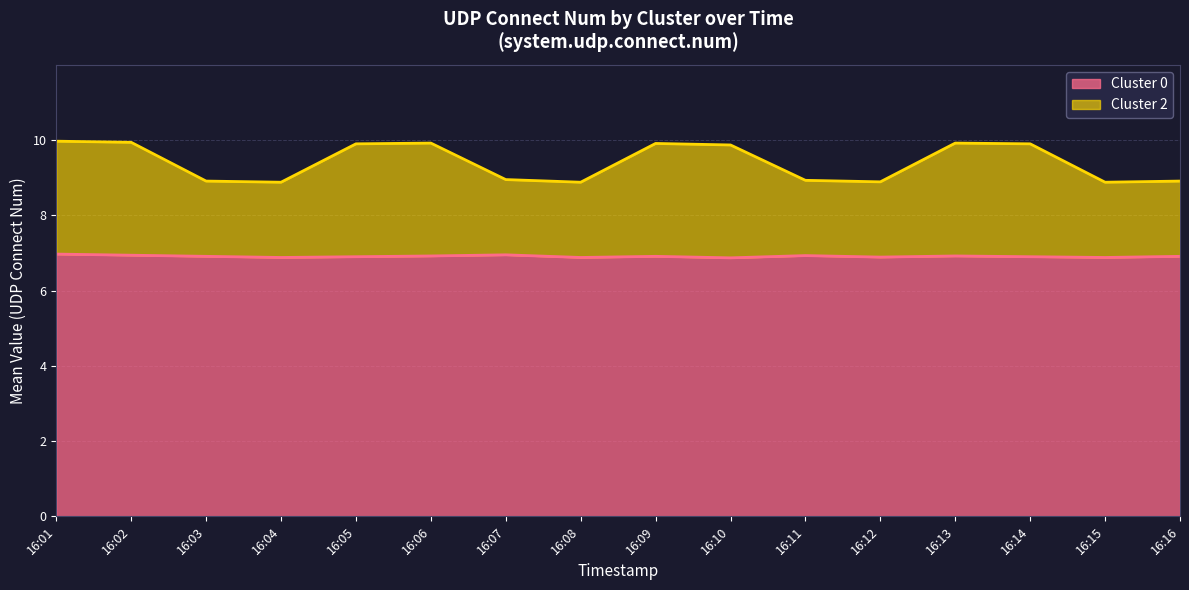

How many distinct data groups are displayed?

2